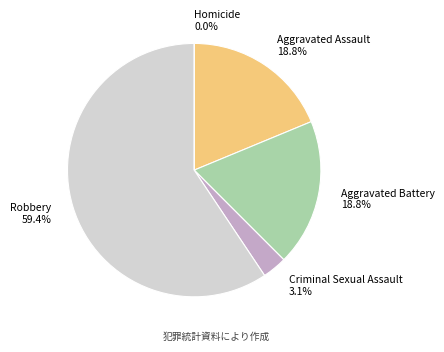

Is Robbery the majority of the pie?

Yes